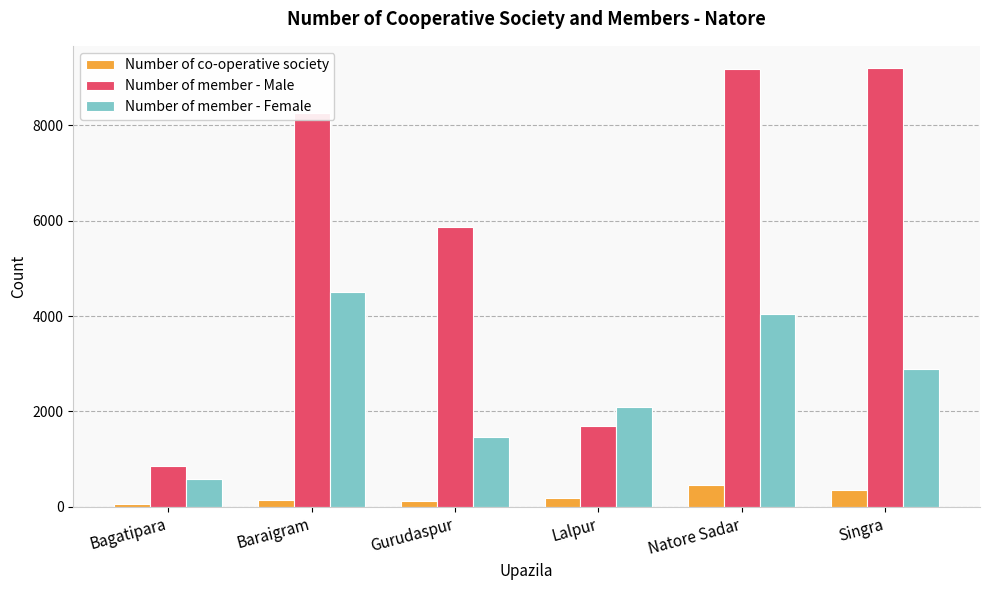

At Gurudaspur, list the series in order from largest to smallest.

Number of member - Male, Number of member - Female, Number of co-operative society